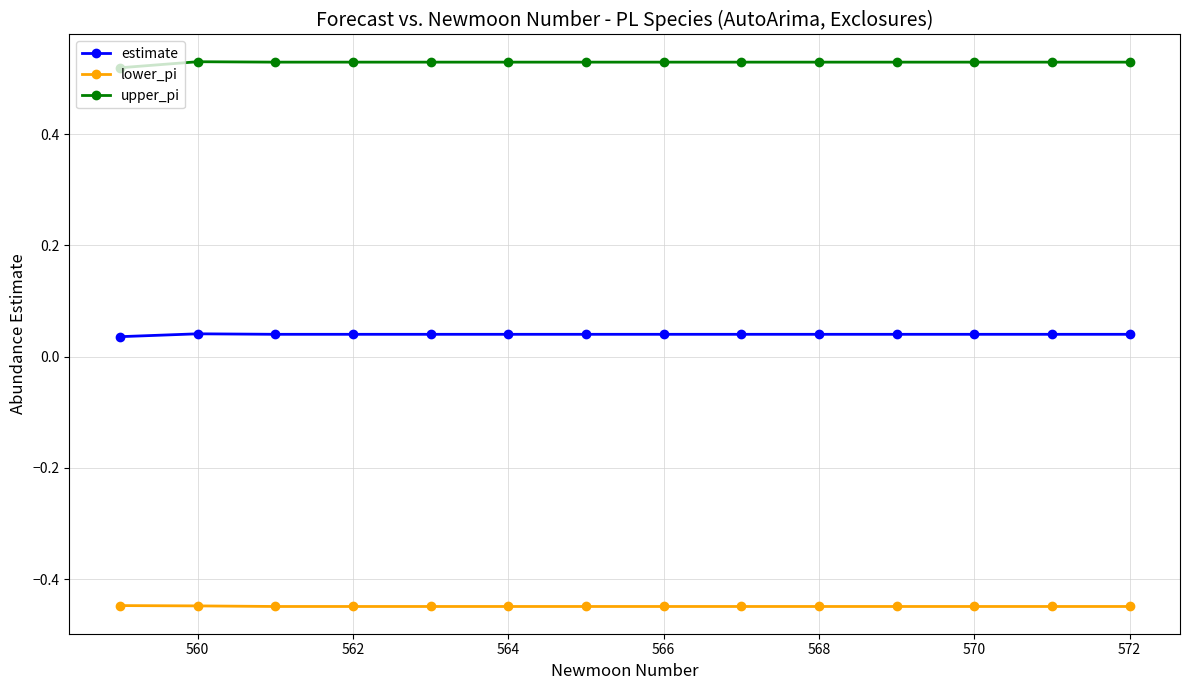

Count the upper_pi values in the range 0 to 1.

14